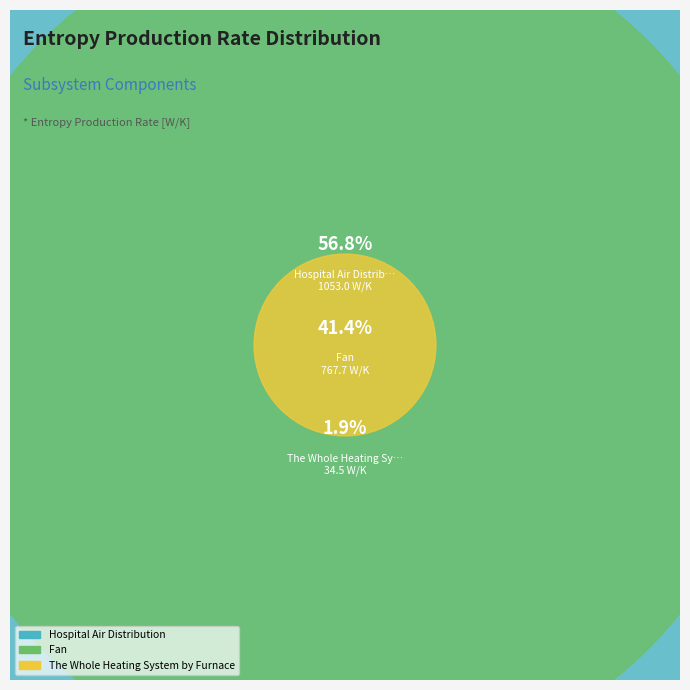

What percentage is NOT represented by The Whole Heating System by Furnace?

98.1%